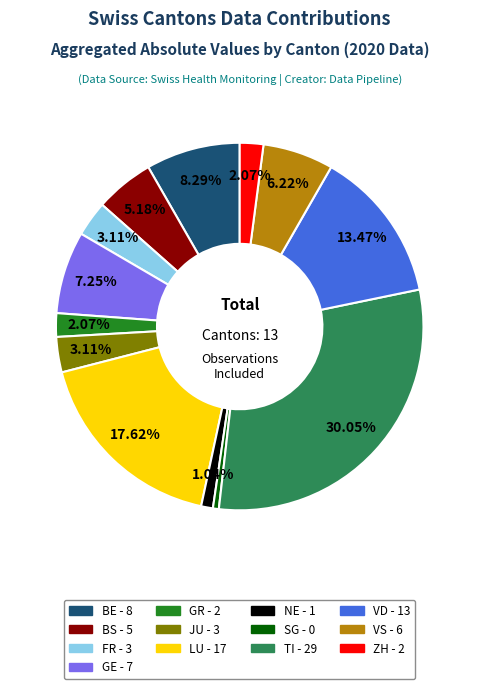

Is it true that BS is 1% of the pie?

False